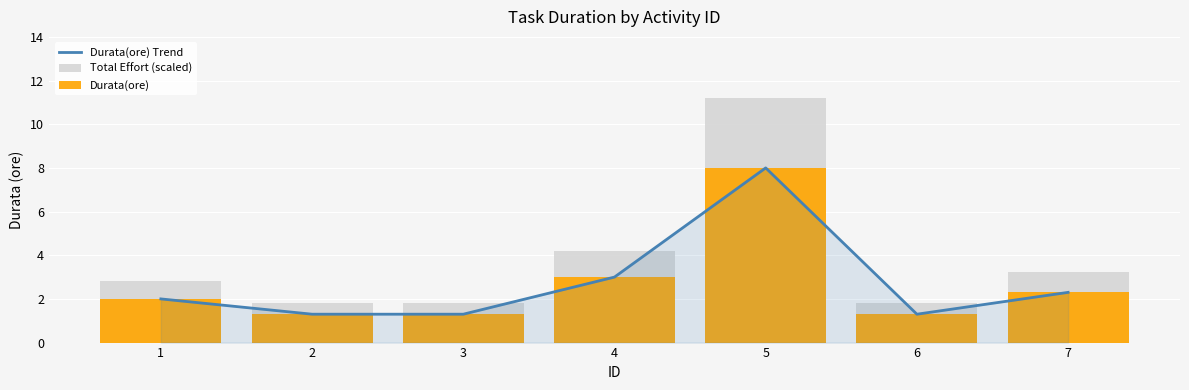

Which series changed the most between 3 and 5?

Total Effort (scaled)